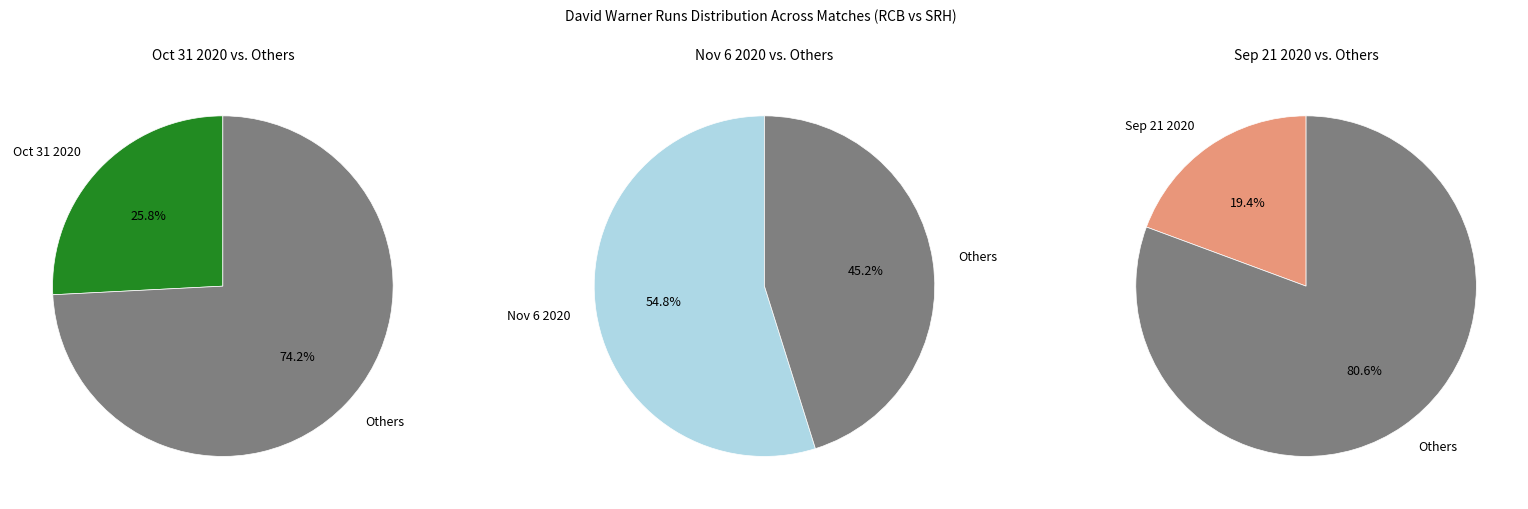

What is the majority slice?

Nov 6 2020